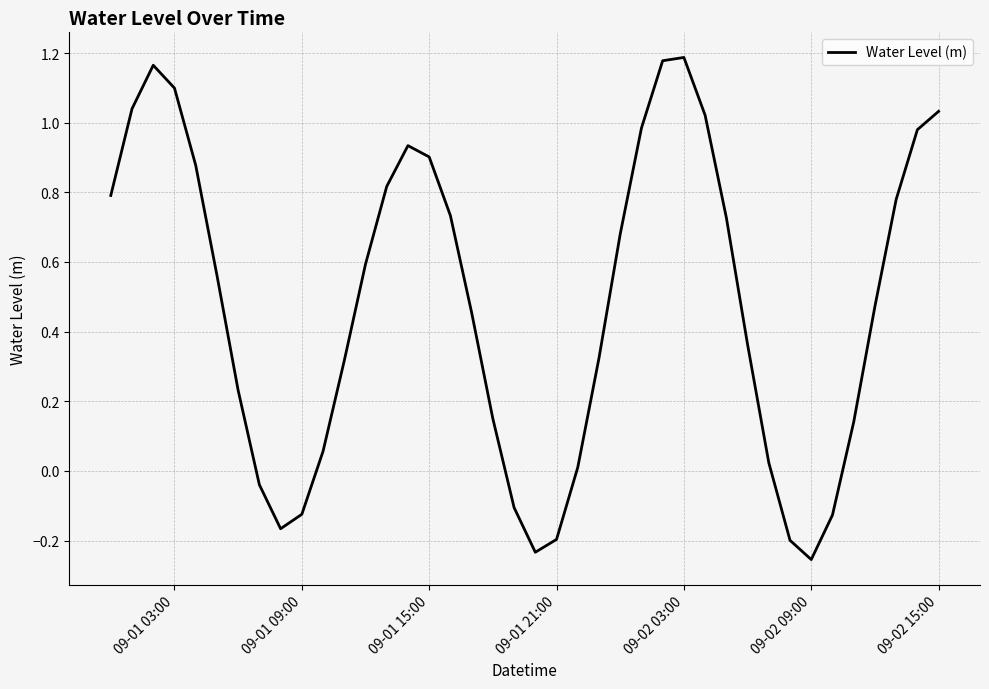

What is the difference between the maximum and minimum values?

1.4